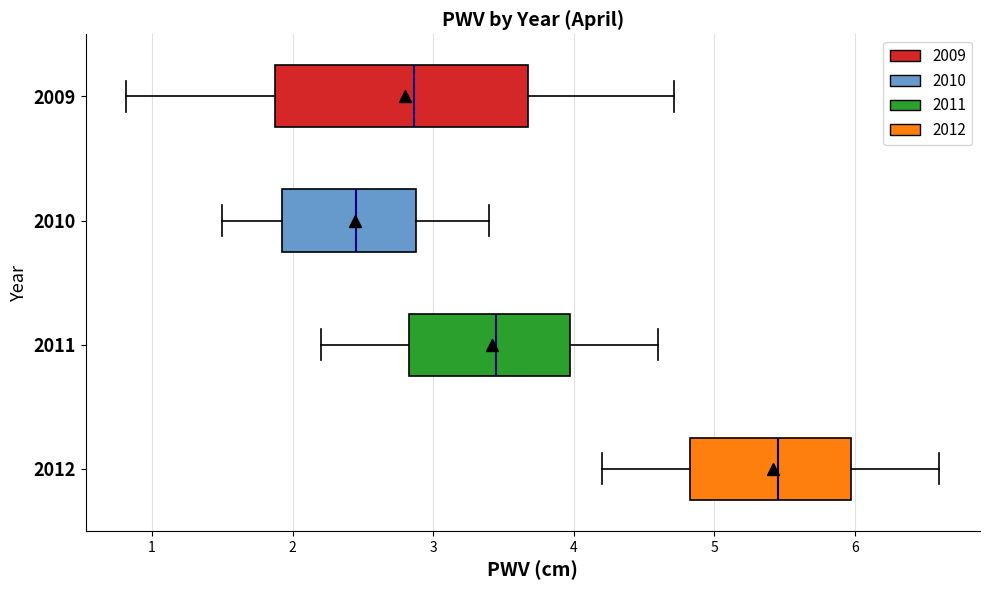

Which box is the widest, from its left edge to its right edge?

2009